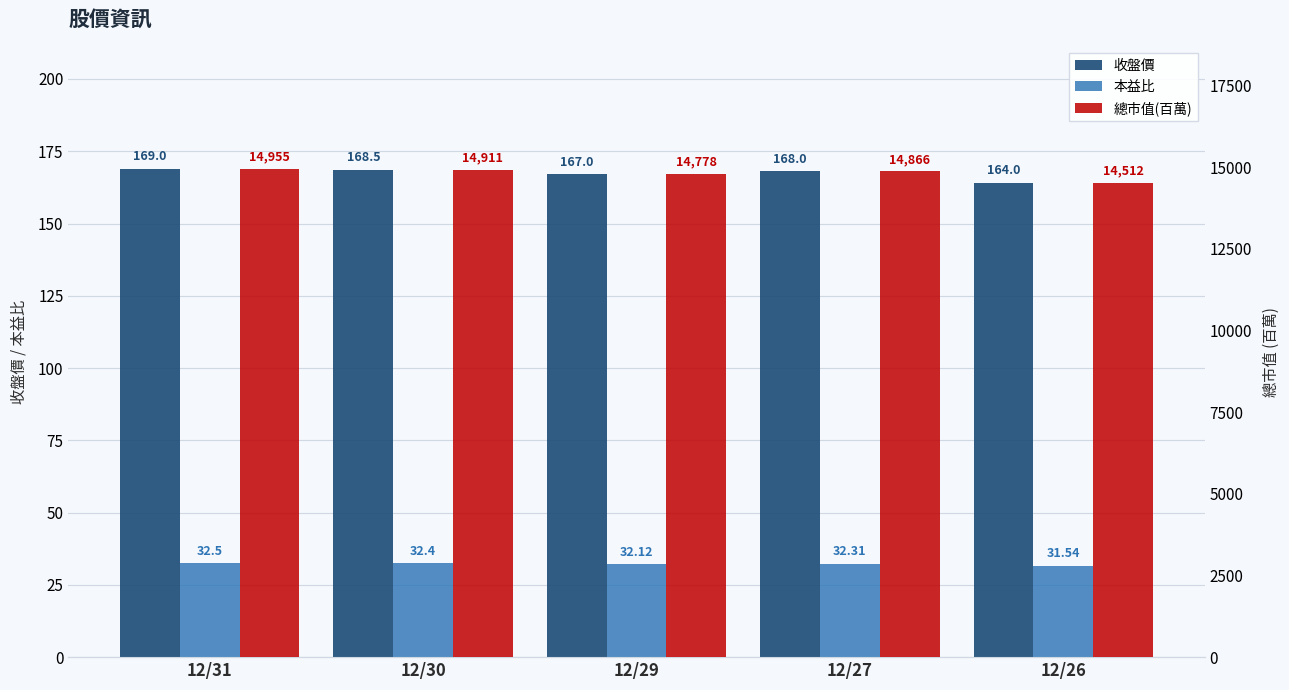

Rank the series at 12/27 from highest to lowest value.

總市值(百萬), 收盤價, 本益比